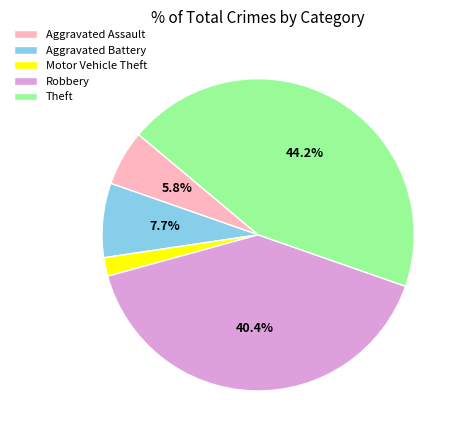

What percentage is the Aggravated Battery slice, to the nearest percent?

8%